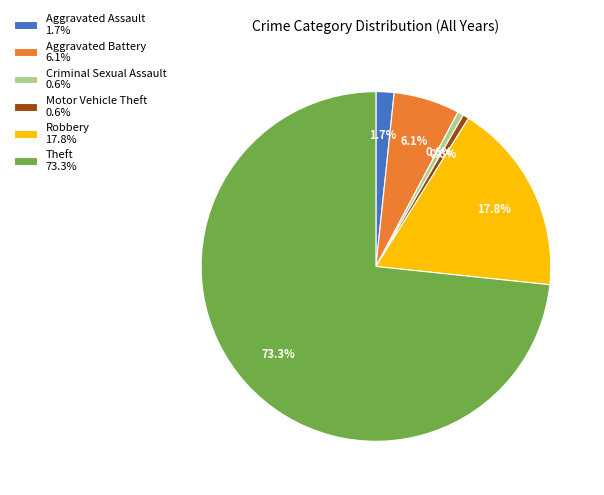

How many segments does this pie chart have?

6